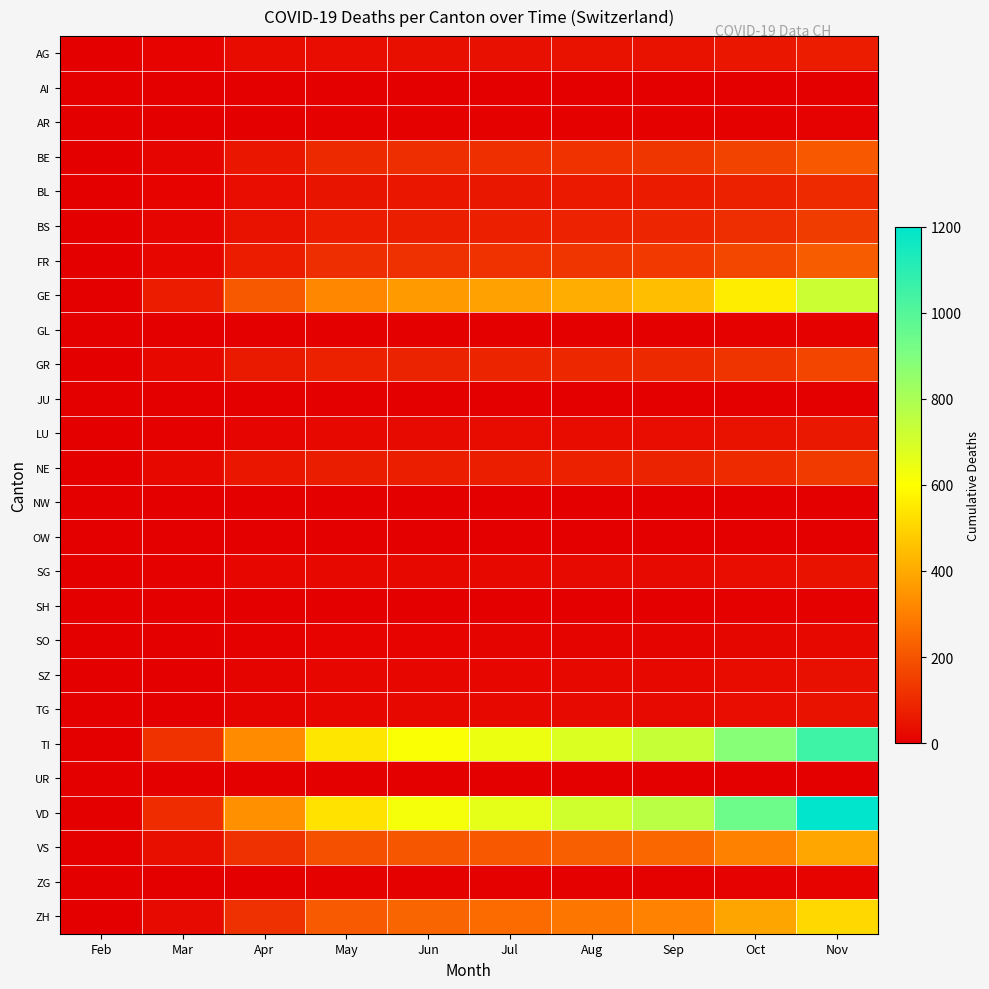

What is the total value across all series at Sep?

3303